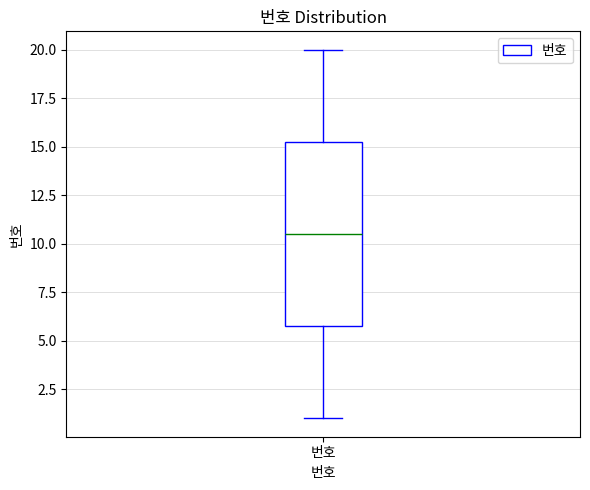

Transcribe this box plot: give where the median line is, the range the box spans, and where the two whiskers end, as read against the y-axis. The values are not printed on the chart, so give them approximately, as read against the axis.

median 10.5, box 6.0 to 15.5, whiskers 1.0 to 20.0